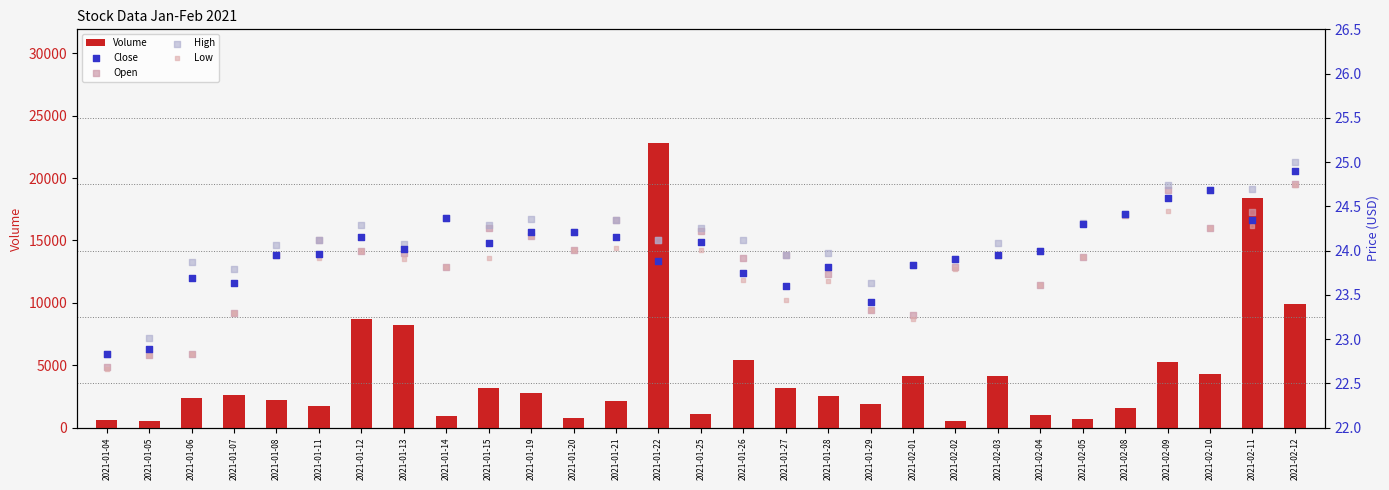

Which series has the largest total across all categories?

Volume